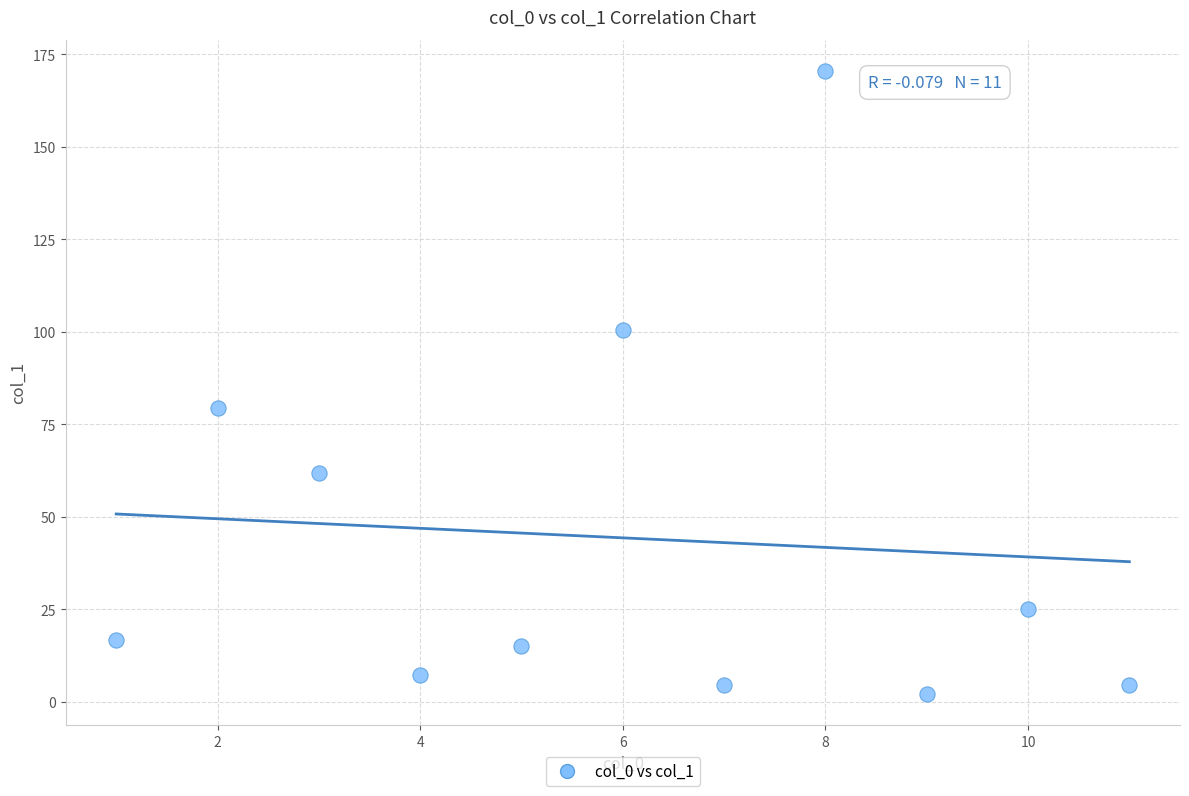

What Y value in the scatter plot is closest to 86?

79.4